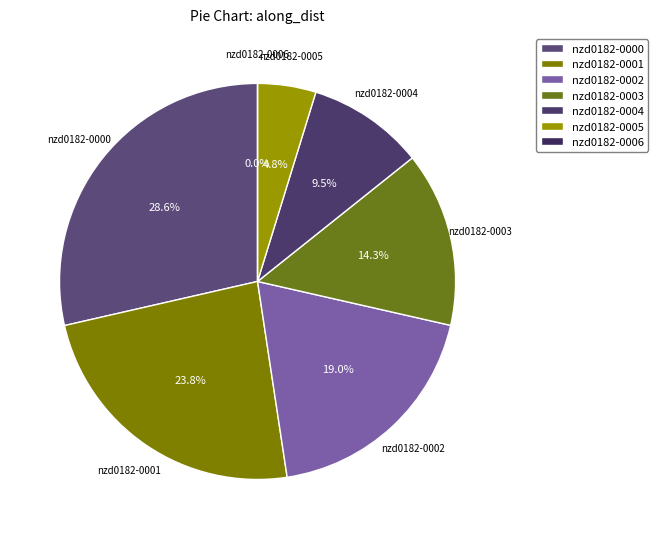

To the nearest percent, what portion does nzd0182-0002 represent?

19%